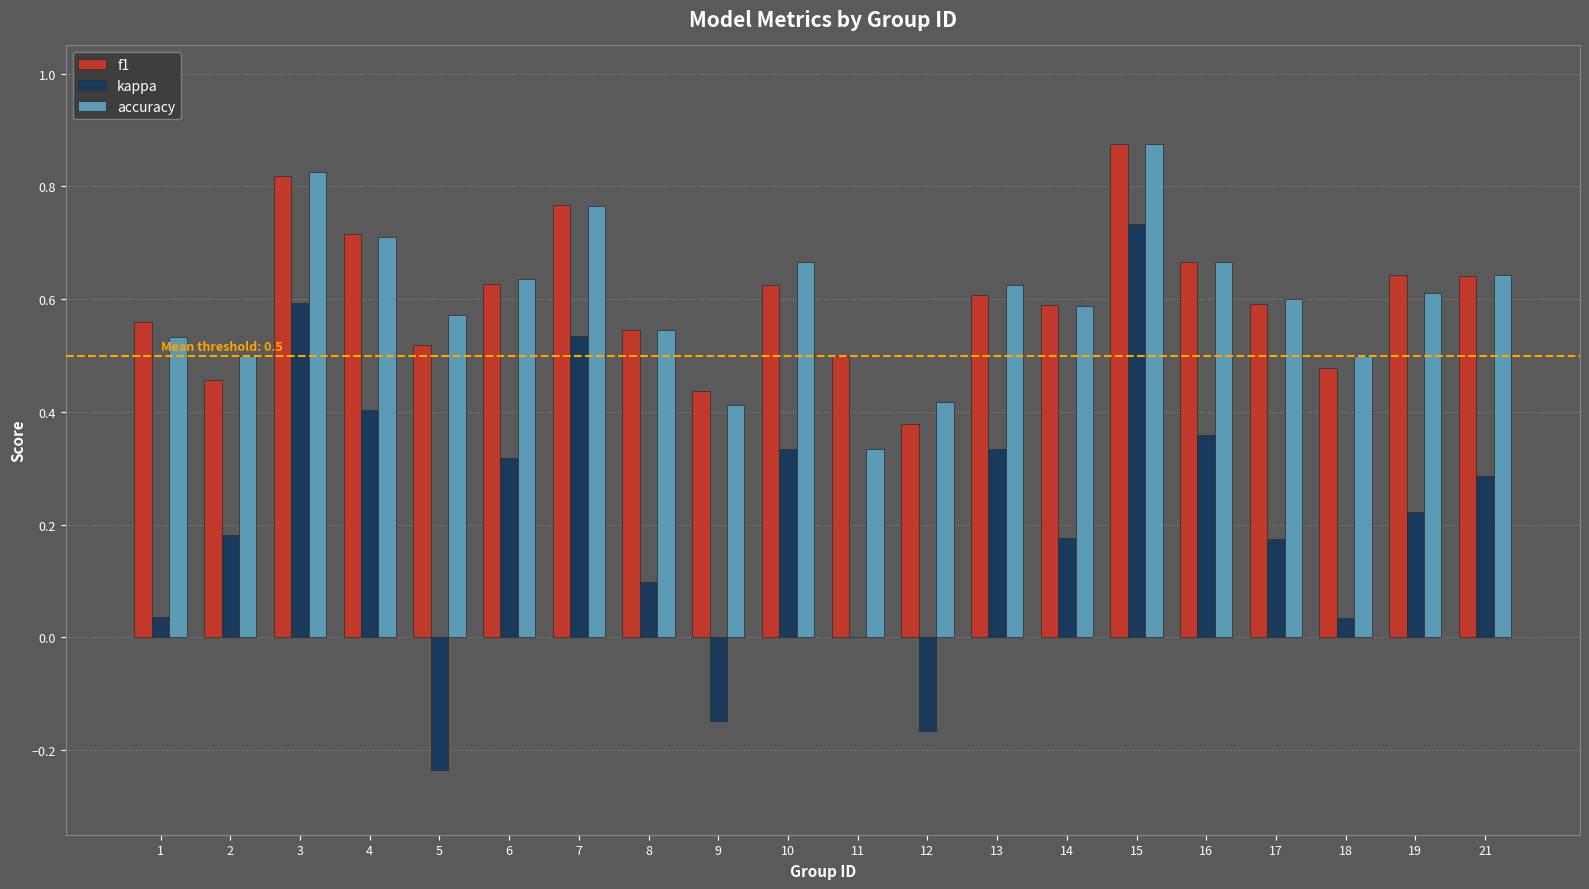

Is it true that accuracy equals 0.6 at 5?

True